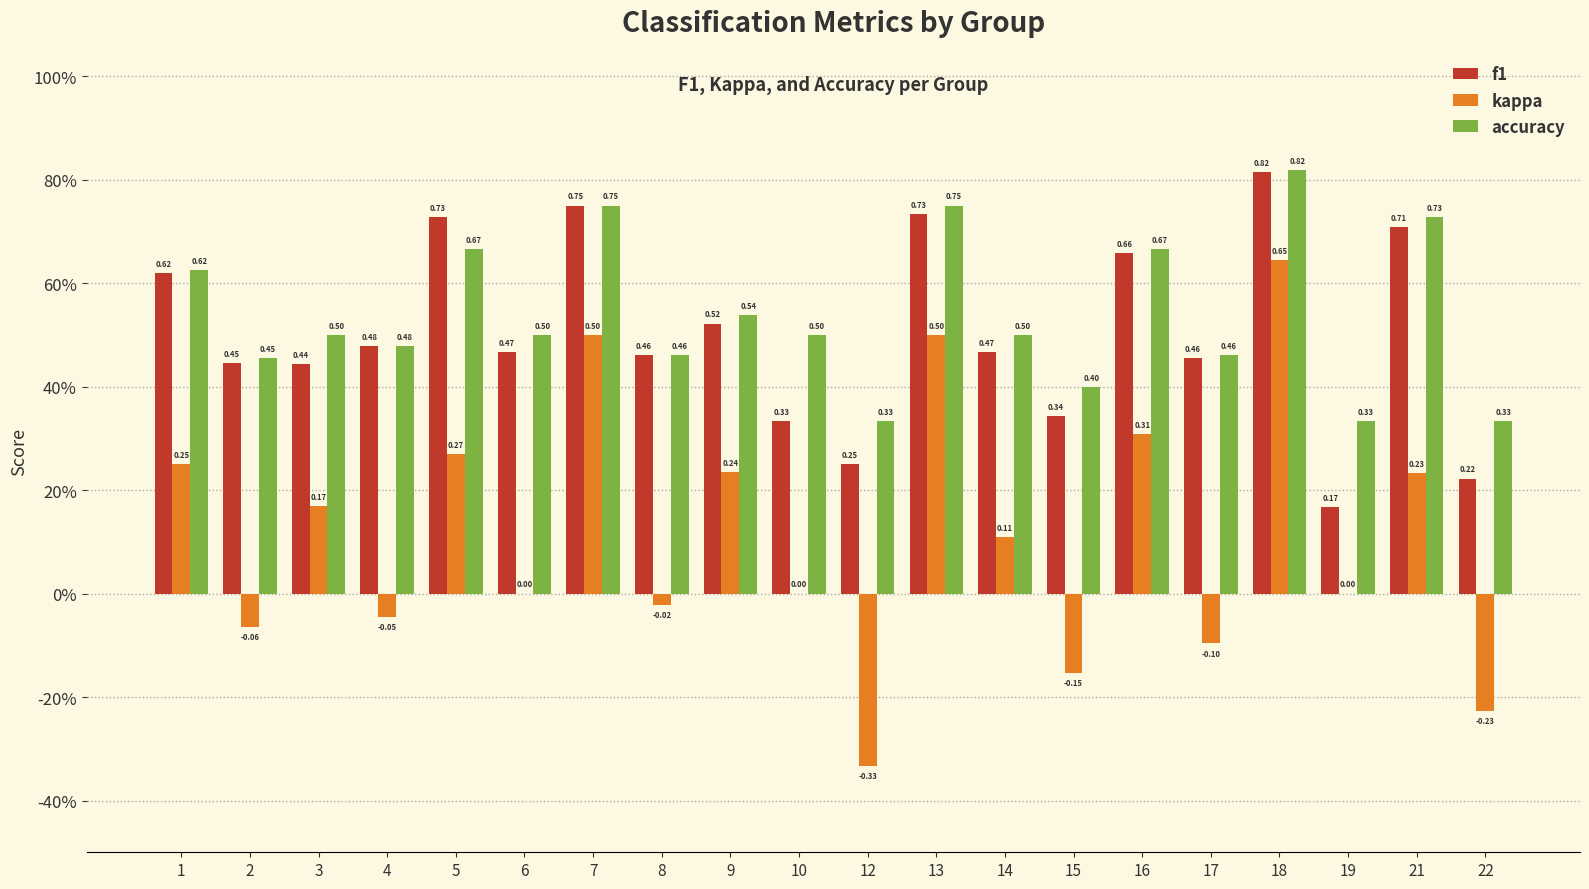

Reading left to right, list all the values displayed in this chart.

f1: 1=0.6	2=0.4	3=0.4	4=0.5	5=0.7	6=0.5	7=0.8	8=0.5	9=0.5	10=0.3	12=0.2	13=0.7	14=0.5	15=0.3	16=0.7	17=0.5	18=0.8	19=0.2	21=0.7	22=0.2
kappa: 1=0.2	2=-0.1	3=0.2	4=-0.0	5=0.3	6=0.0	7=0.5	8=-0.0	9=0.2	10=0.0	12=-0.3	13=0.5	14=0.1	15=-0.2	16=0.3	17=-0.1	18=0.6	19=0.0	21=0.2	22=-0.2
accuracy: 1=0.6	2=0.5	3=0.5	4=0.5	5=0.7	6=0.5	7=0.8	8=0.5	9=0.5	10=0.5	12=0.3	13=0.8	14=0.5	15=0.4	16=0.7	17=0.5	18=0.8	19=0.3	21=0.7	22=0.3